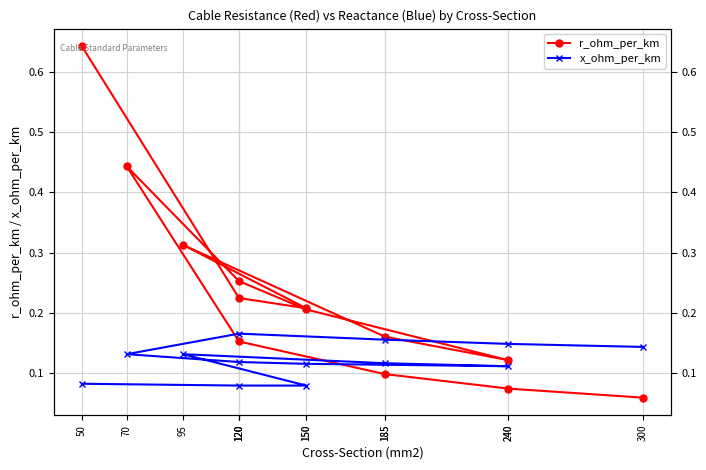

True or false: r_ohm_per_km and x_ohm_per_km intersect in this chart.

True